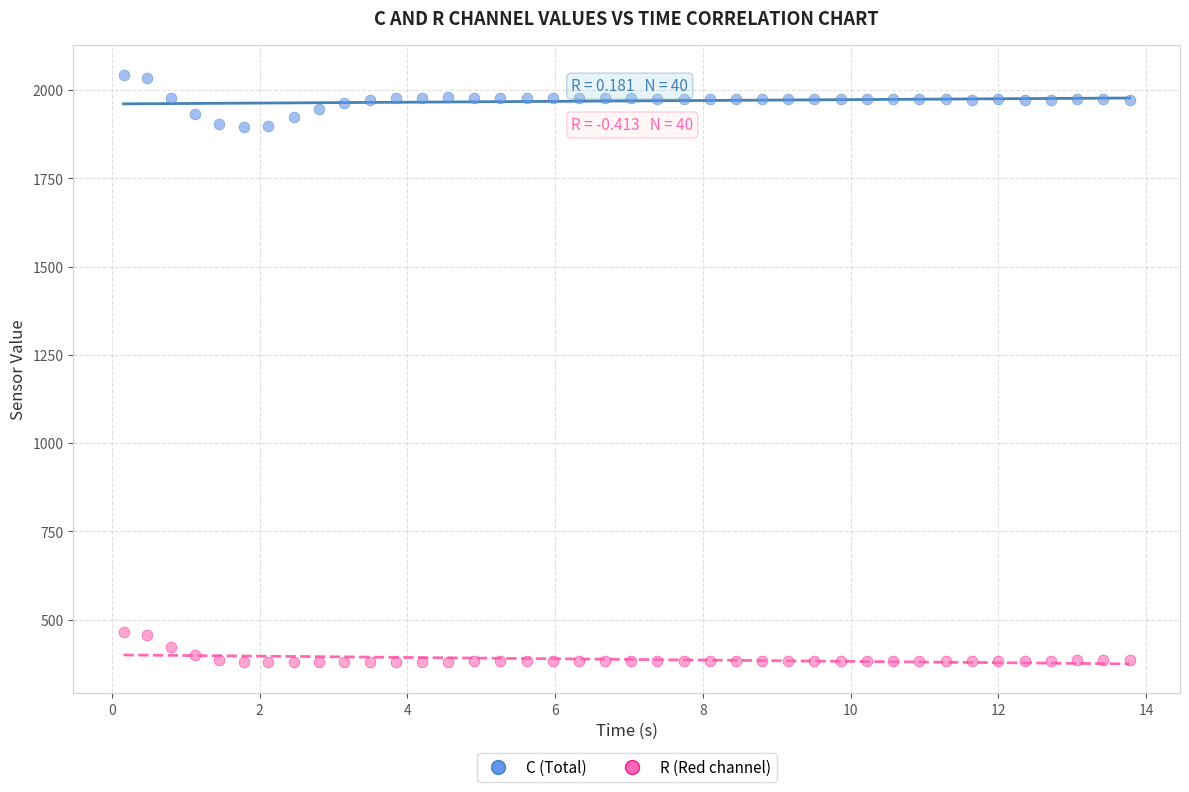

Across all data points, what is the range of Y values (max minus min)?

1665